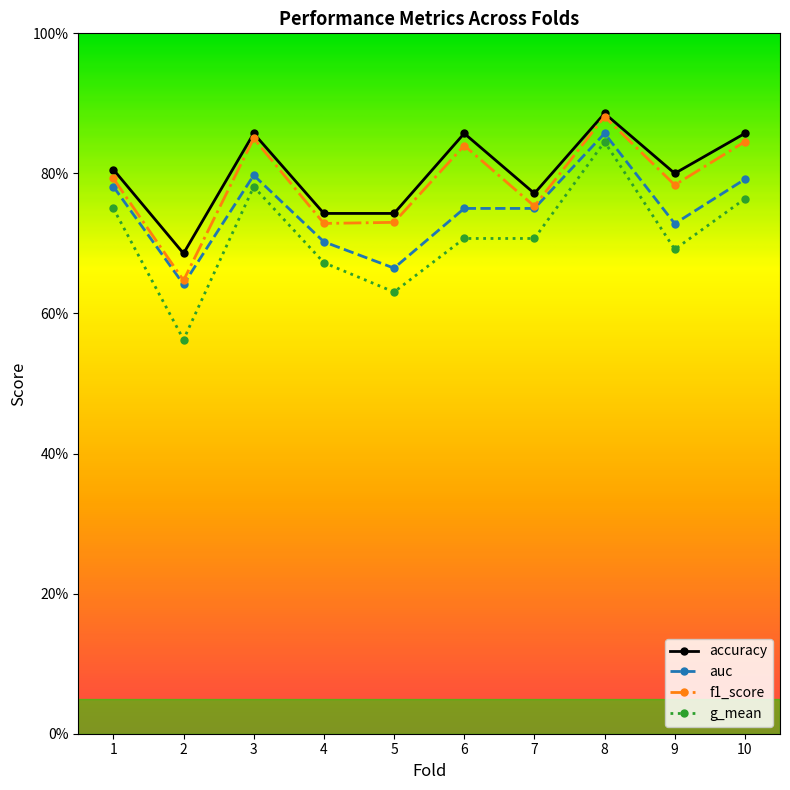

True or false: f1_score has more than 0 points higher than both neighbors.

True